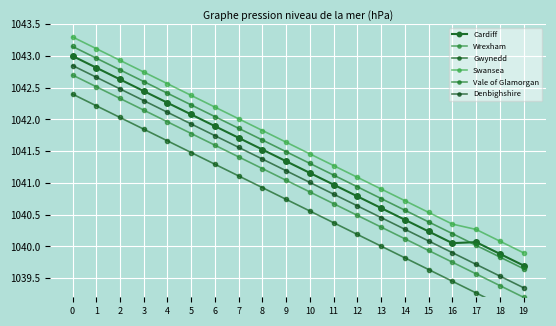

How many series are shown in this chart?

6